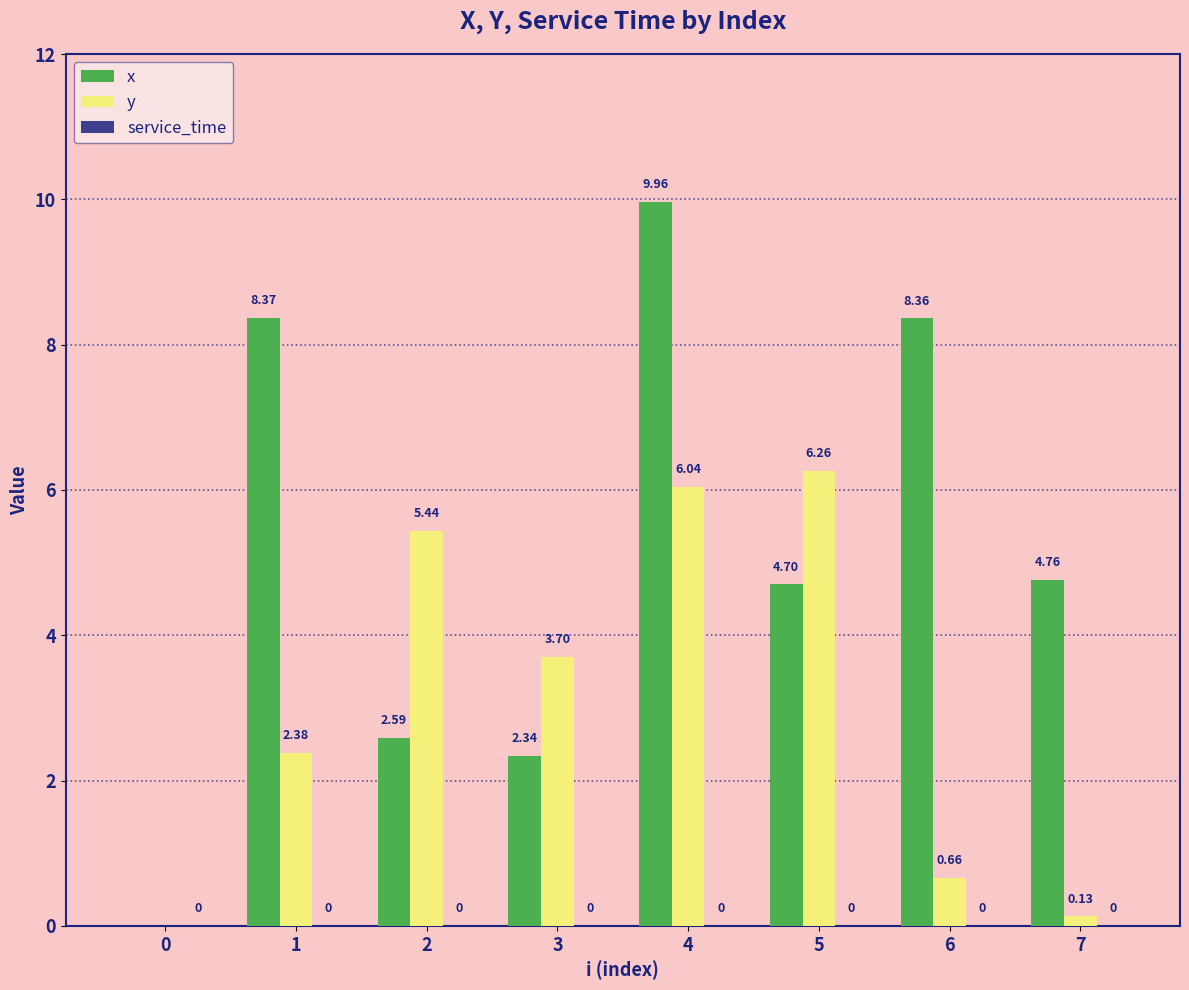

What is the sum of all x values?

41.1